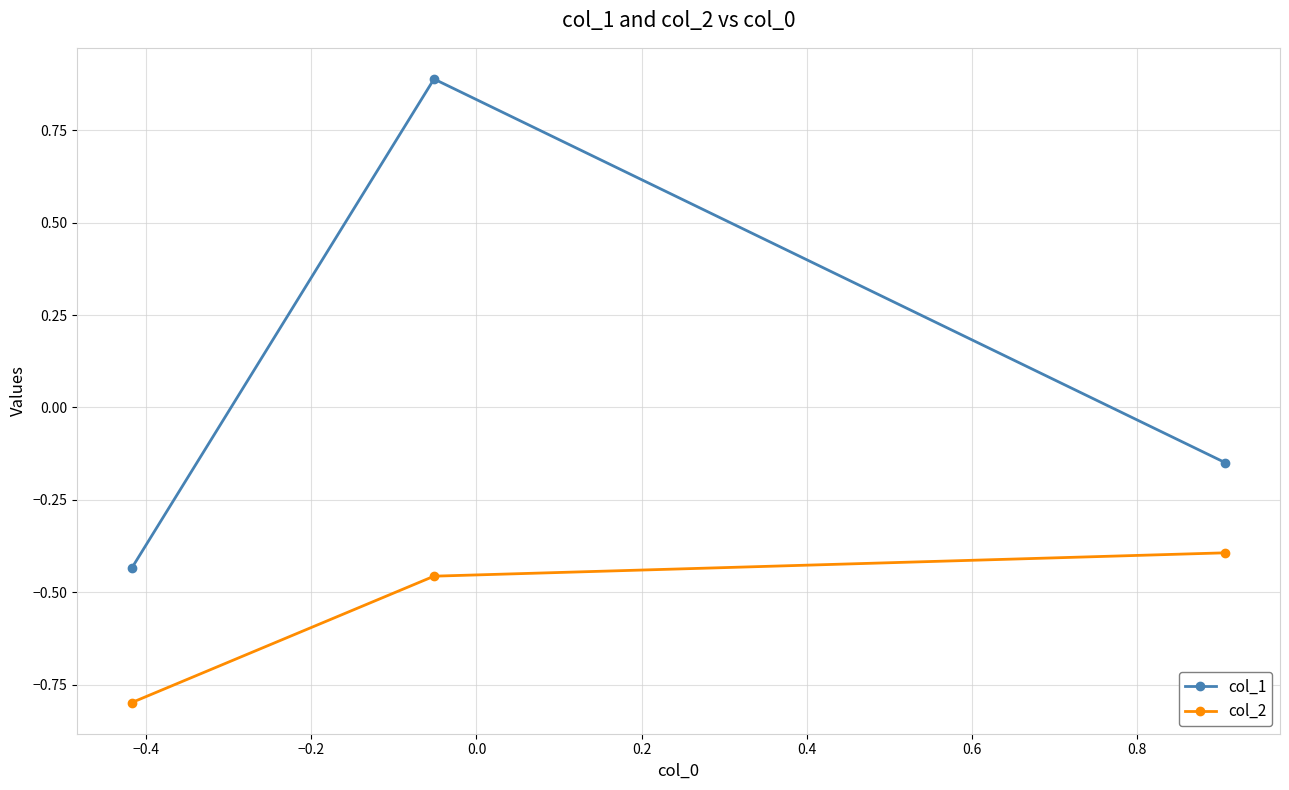

How many data points in col_1 are above 0?

1